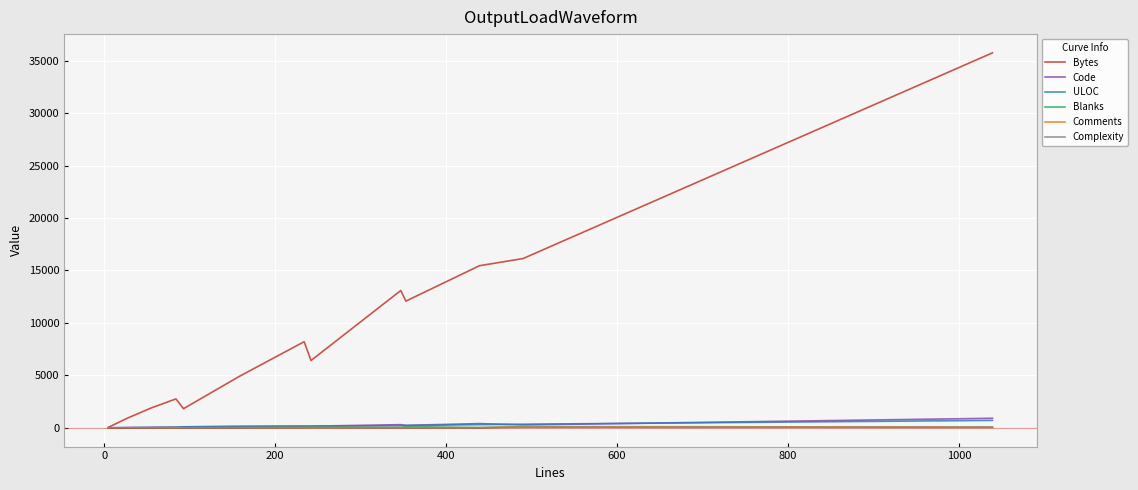

Which series has the largest range (max minus min)?

Bytes